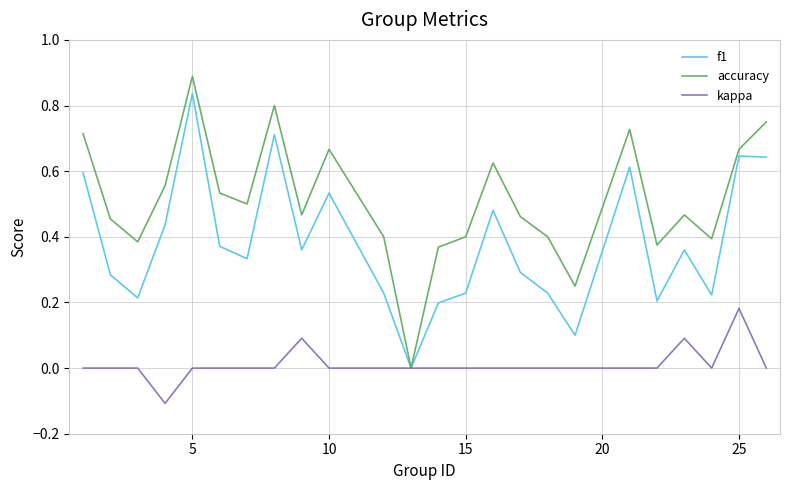

Rank the series by their average value, from highest to lowest.

accuracy, f1, kappa